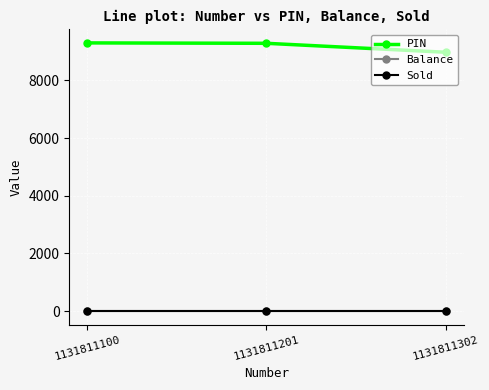

Is it true that Balance equals 10.1 at 1131811201?

True